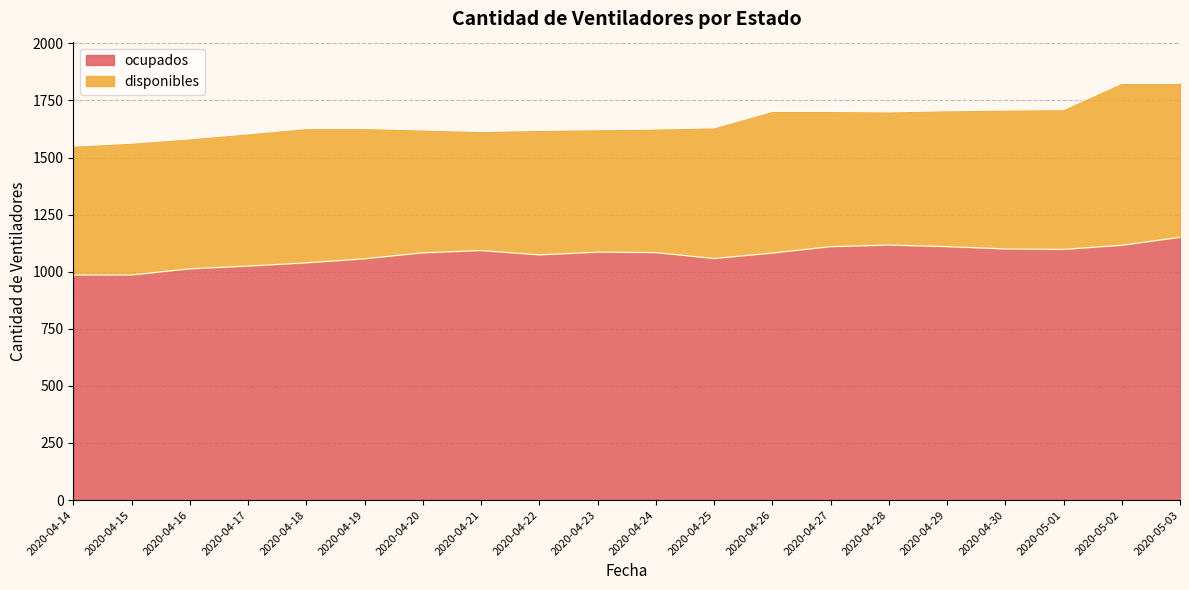

Which has a higher value, 2020-05-02 or 2020-05-03?

2020-05-03